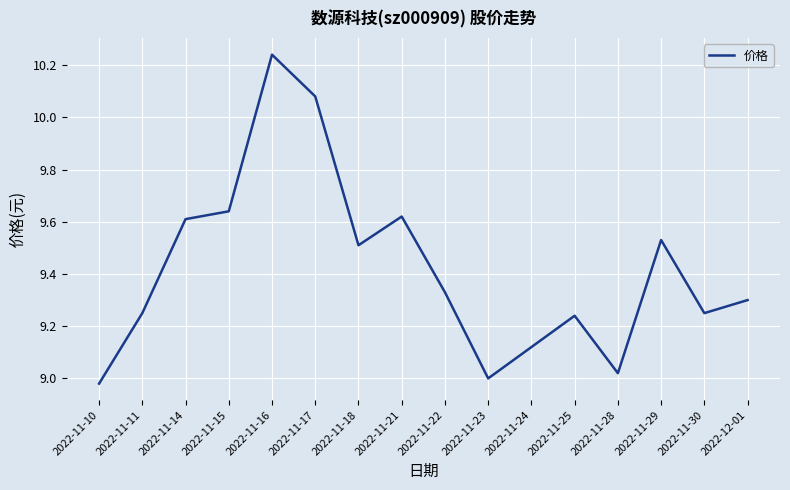

Which label corresponds to the largest value in the chart?

2022-11-16